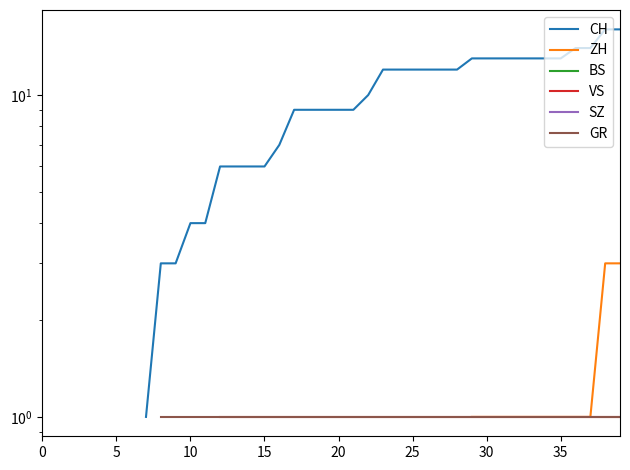

What is the label of the 18th point from the left?

17